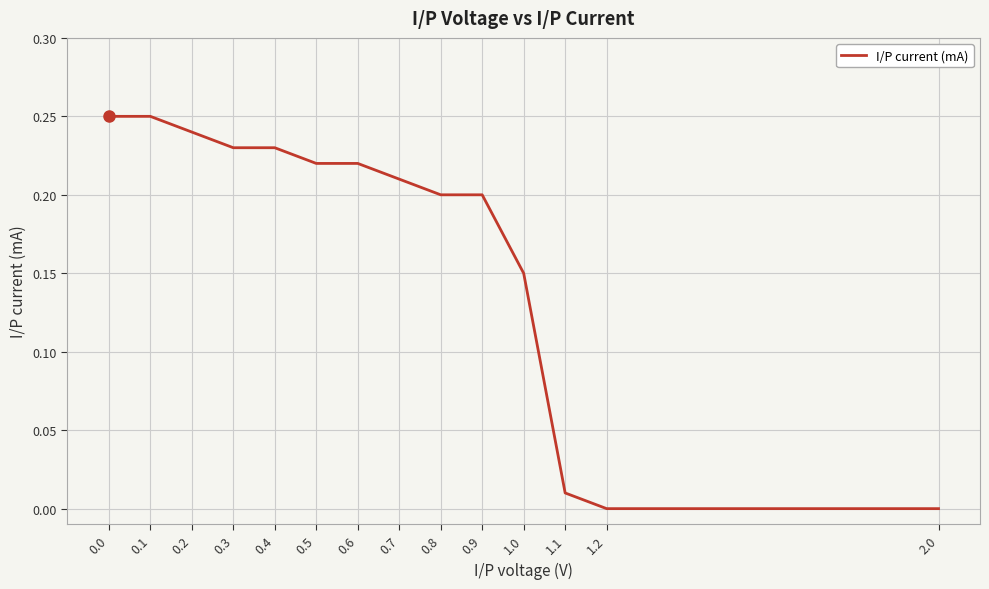

What position from the right is 2.0?

1